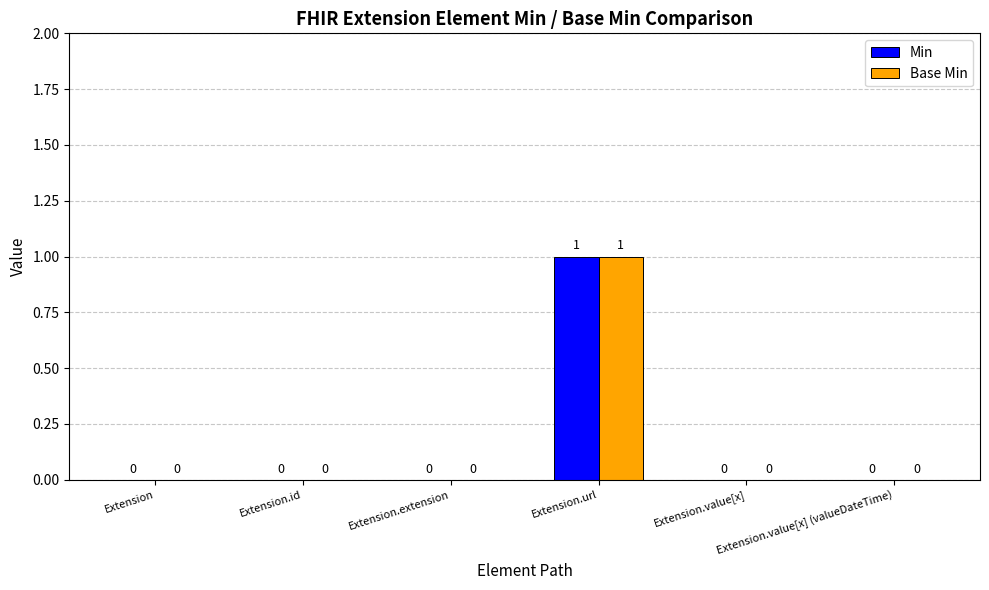

The Base Min series shows 2 at Extension.url. True or false?

False